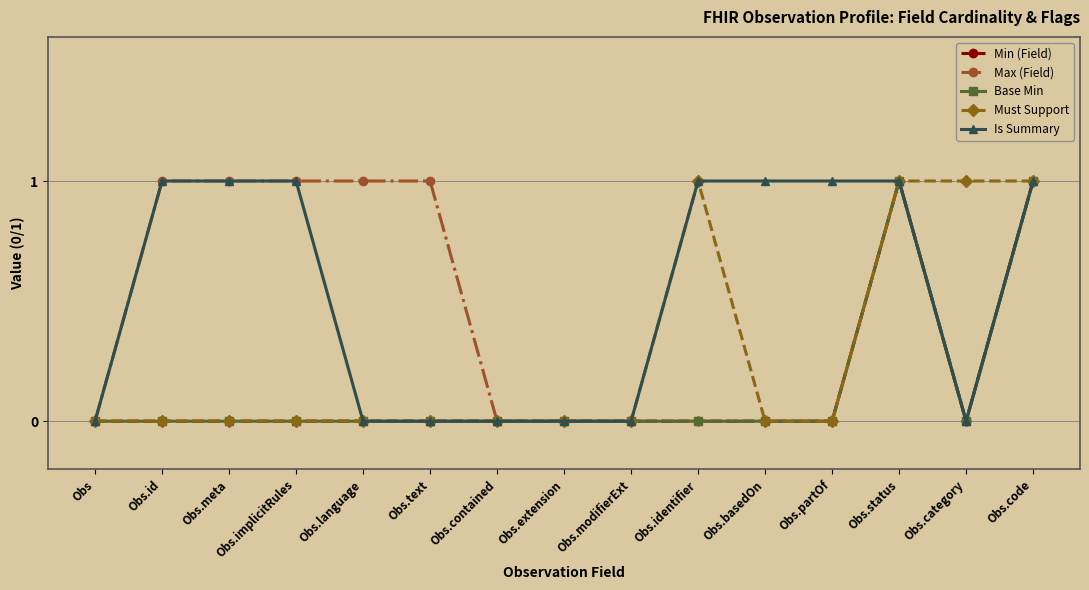

Is this an area chart (filled region under the line)?

No